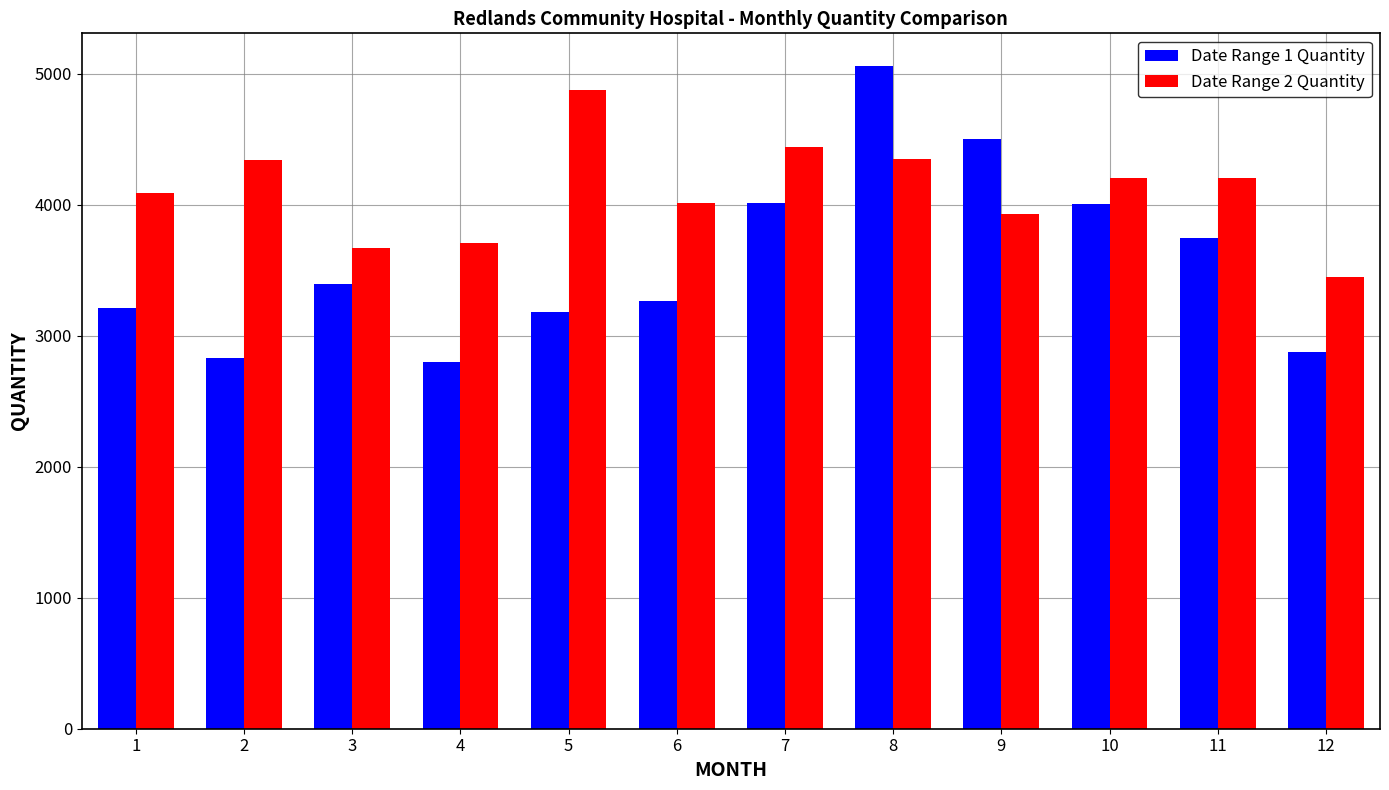

At which category is the sum across all series the highest?

8